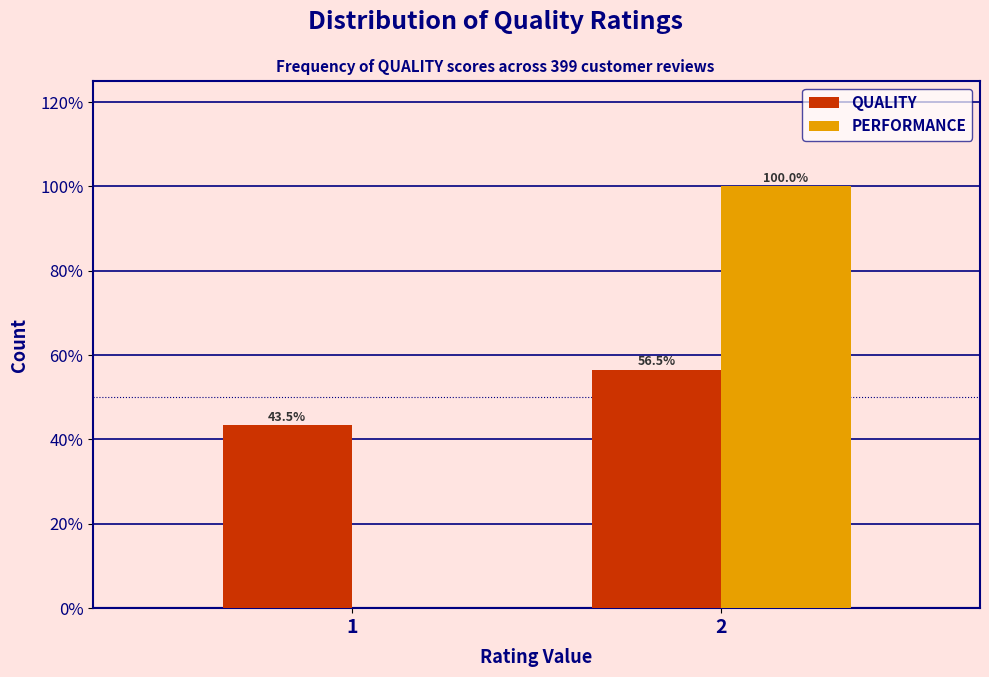

Reading right to left, transcribe all the data shown in this chart.

QUALITY: 2=56.5	1=43.5
PERFORMANCE: 2=100.0	1=0.0